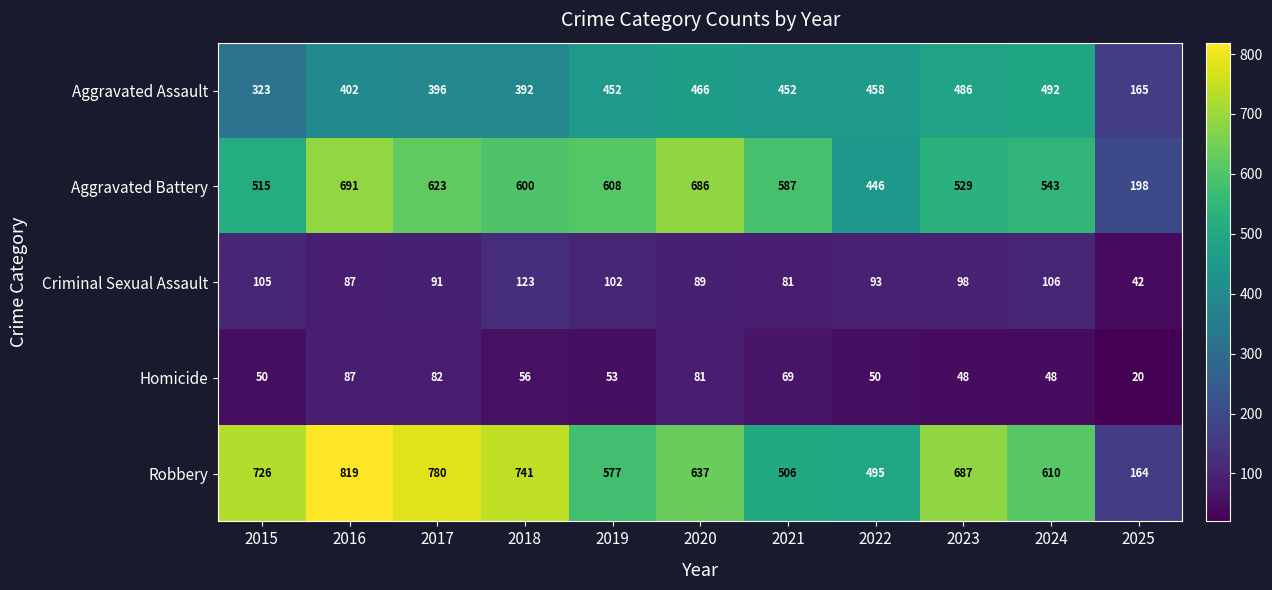

What value does the Aggravated Assault series have at 2024, to the nearest 50?

500